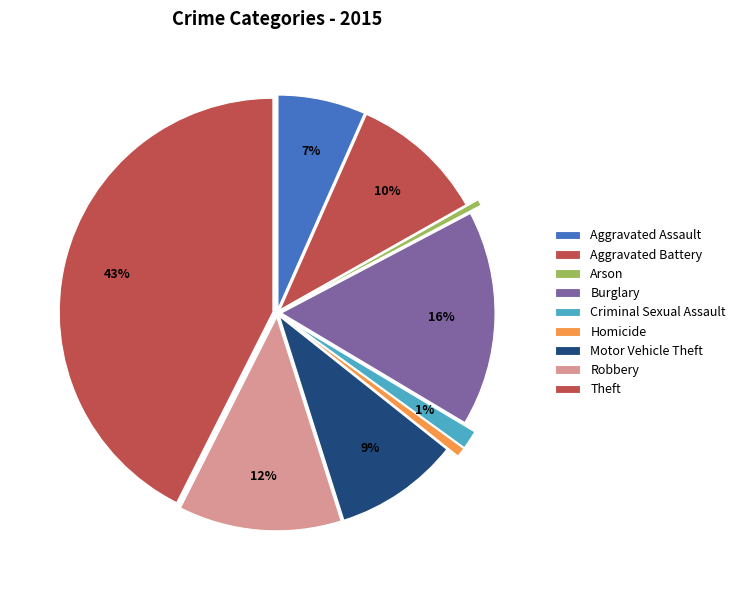

What is the change in value from Arson to Motor Vehicle Theft?

+217